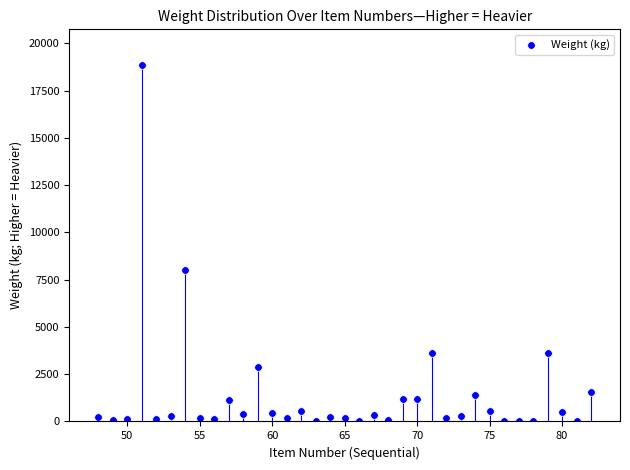

What is the range of X values (max minus min)?

34